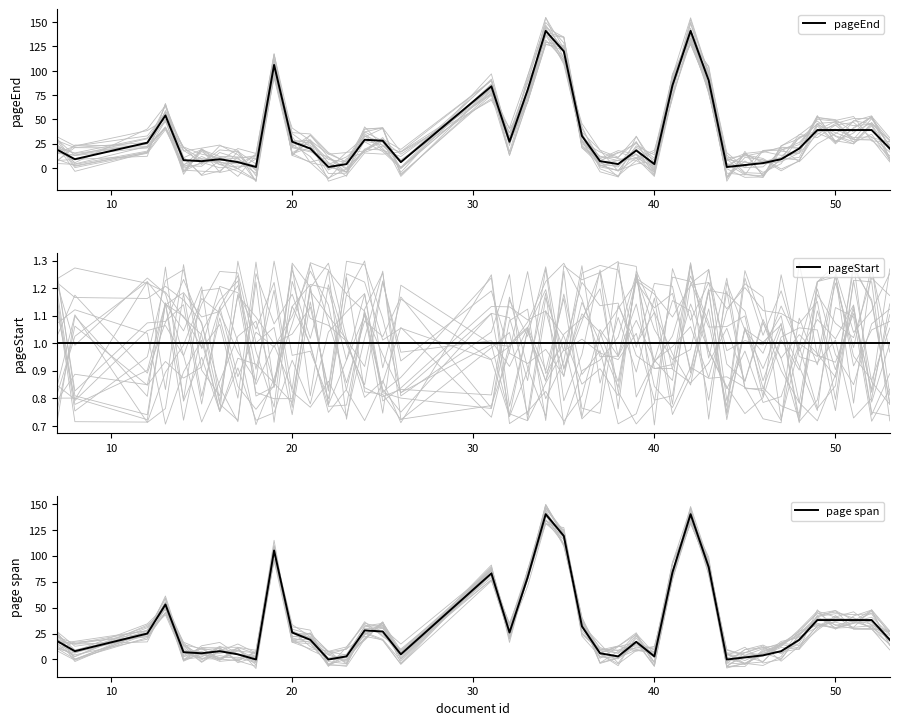

The value of page span at 20 is 12. True or false?

False